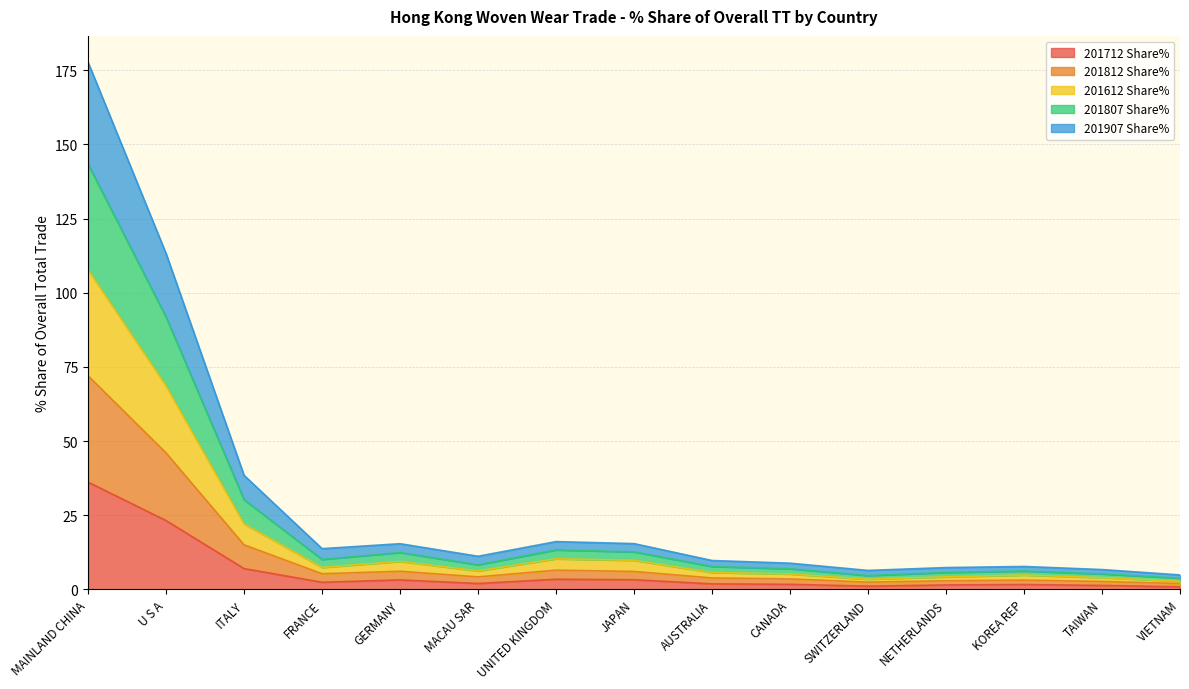

What is the difference between the highest and lowest values at TAIWAN?

5.3